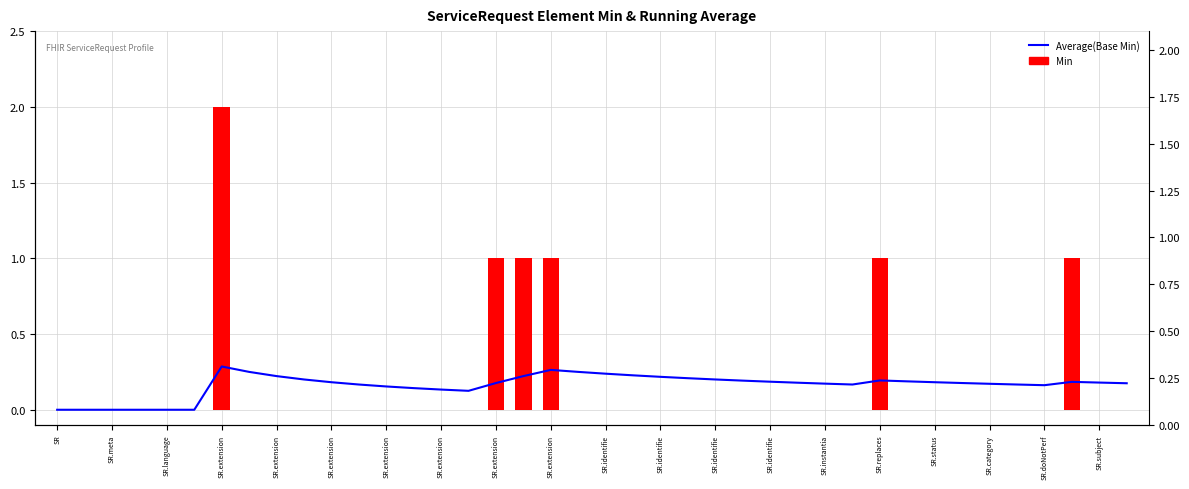

Does the chart contain stacked bars?

No